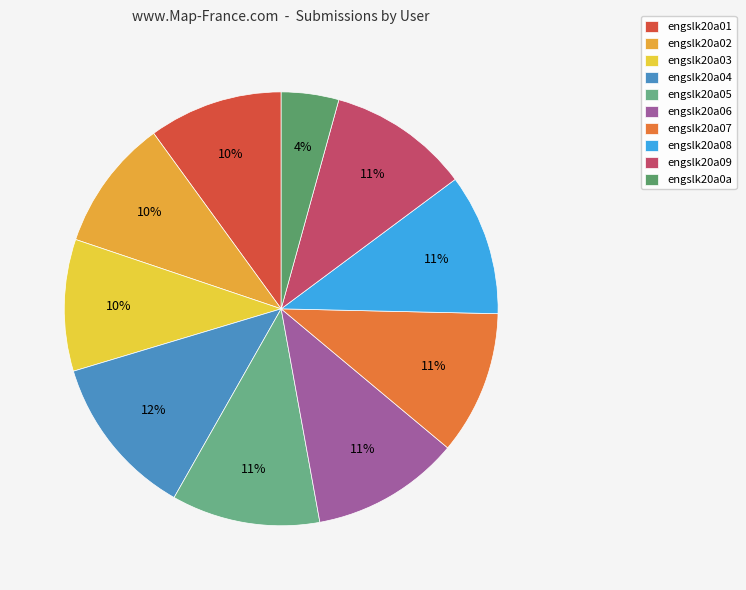

Which slice is the smallest?

engslk20a0a